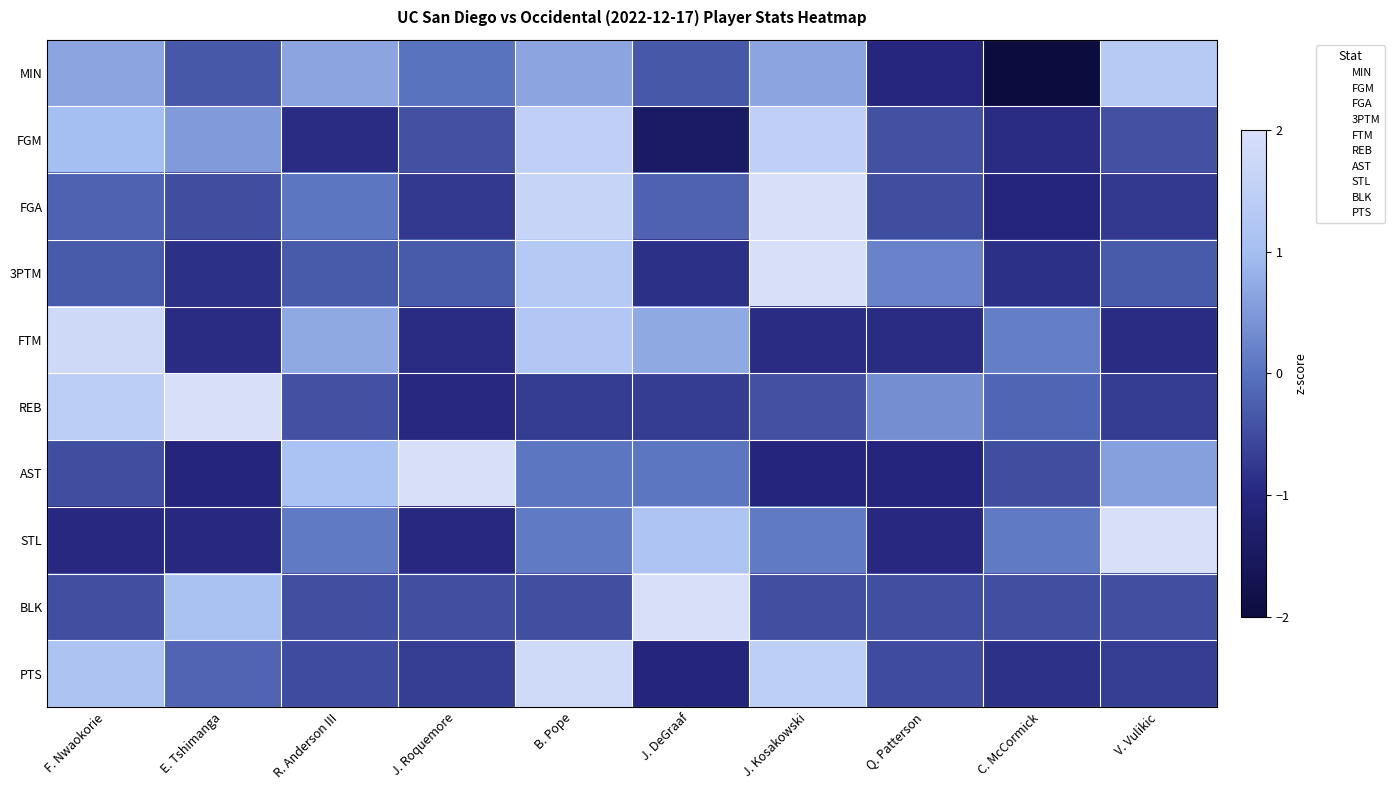

How many data points does each series have?

10